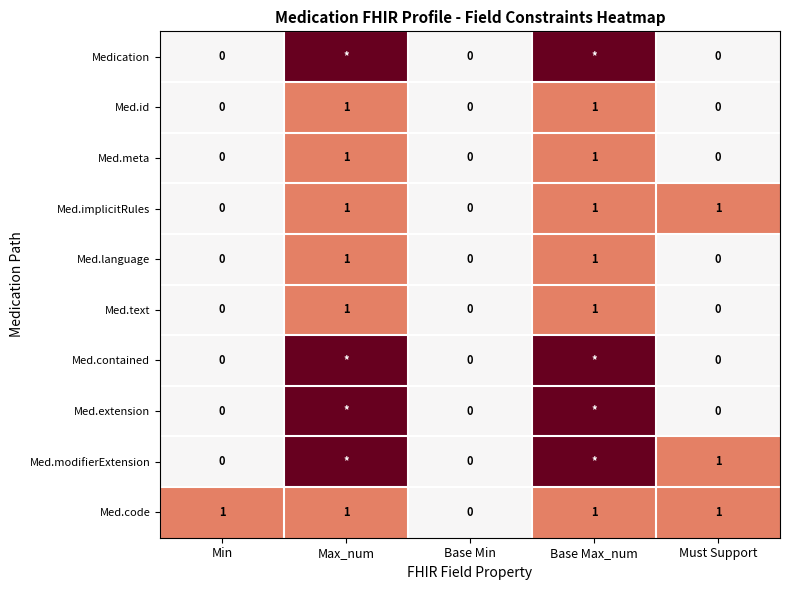

What is the difference between the maximum and minimum values in the Med.id series?

1